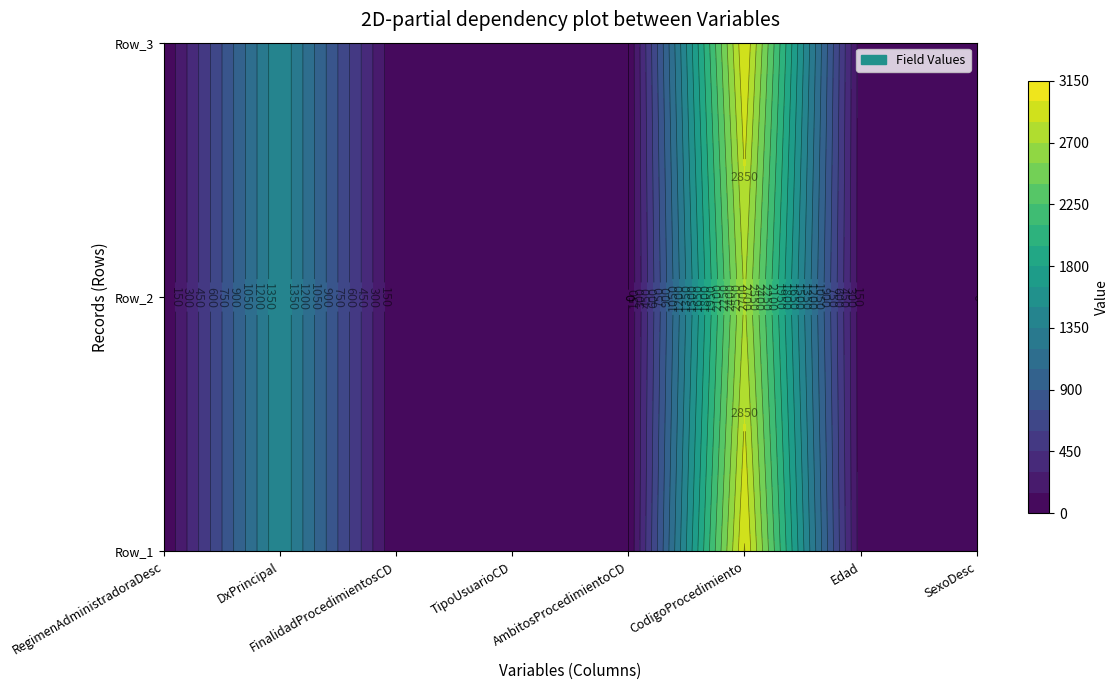

What is the sum of the TipoUsuarioCD values at 2 and 1?

2